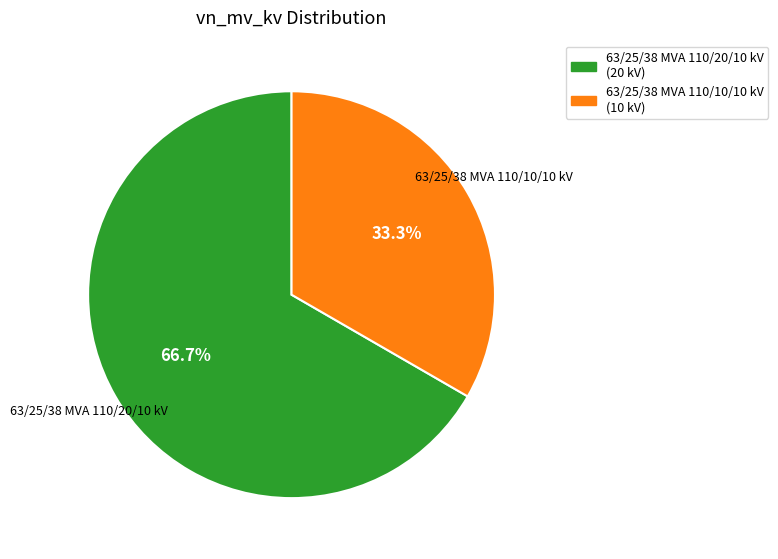

To the nearest percent, what portion does 63/25/38 MVA 110/20/10 kV represent?

67%